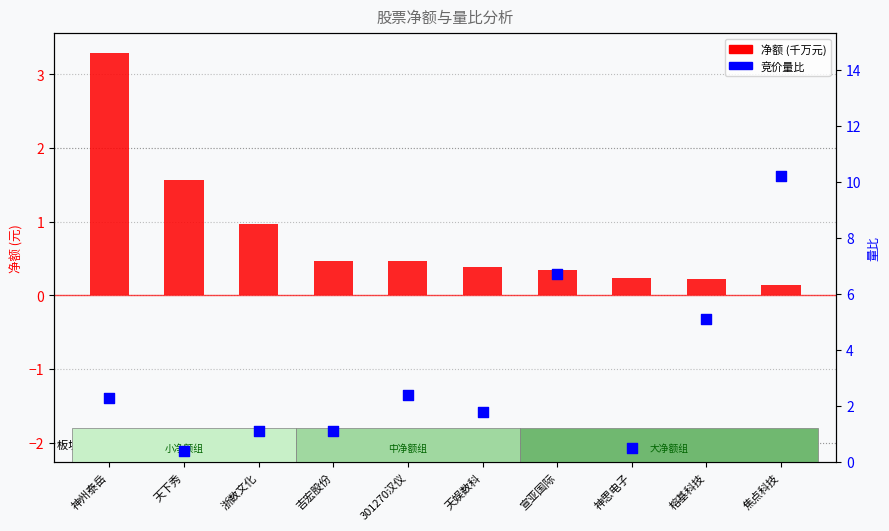

What is the total value across all series at 天娱数科?

2.2